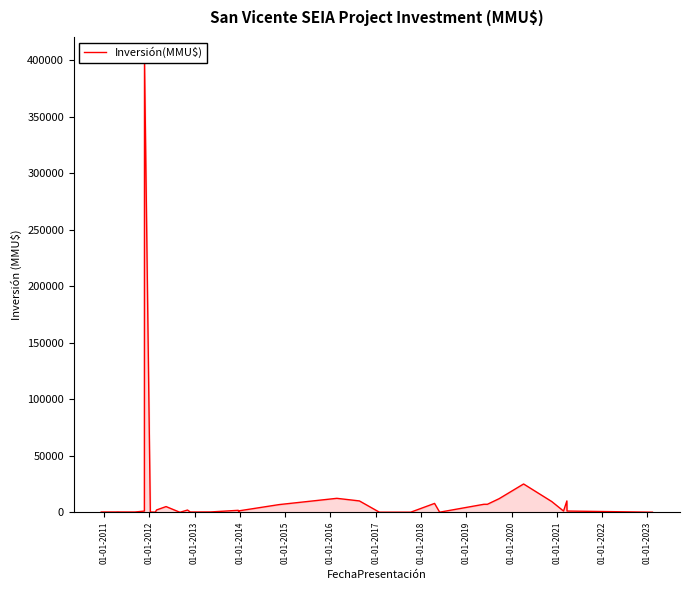

How many points are lower than both their immediate neighbors (excluding endpoints)?

7